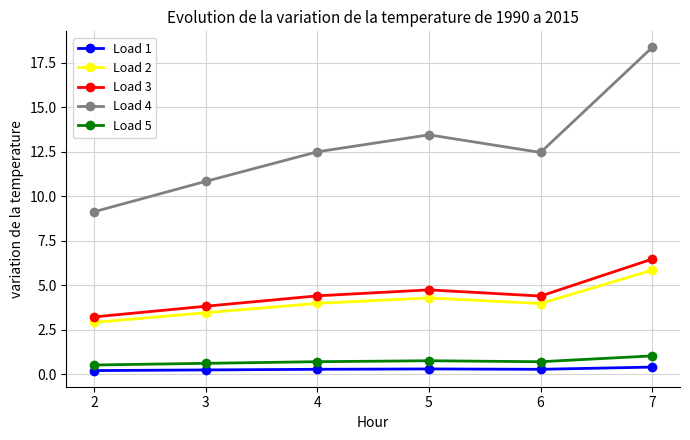

What is the value of the Load 3 point at the 4th from the left?

4.7